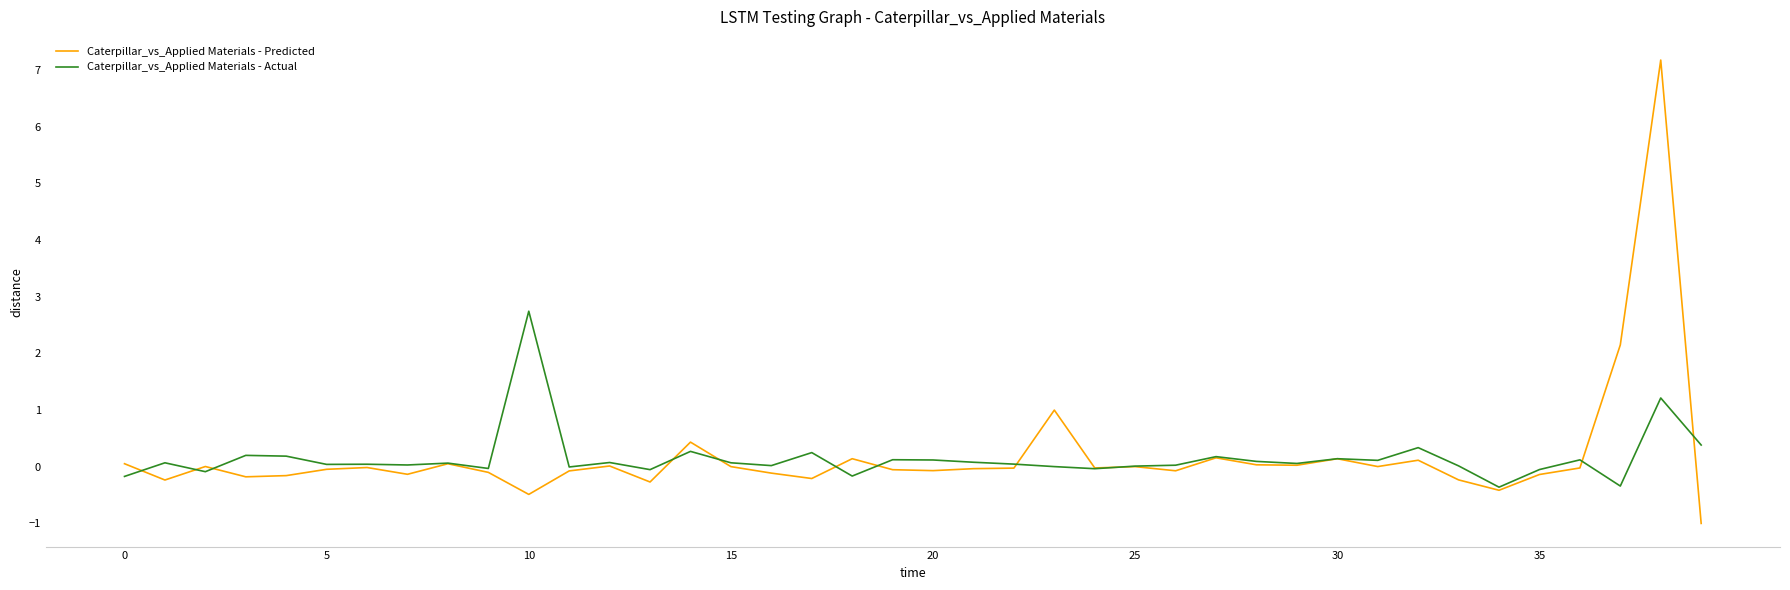

What is the maximum value shown in the chart?

7.2